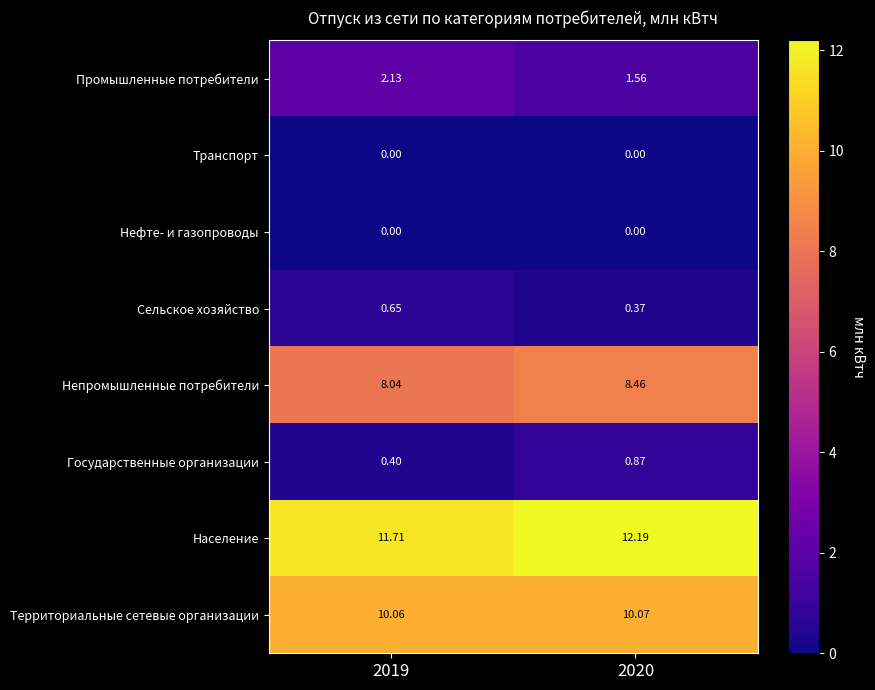

Which series has the widest spread of values?

Промышленные потребители